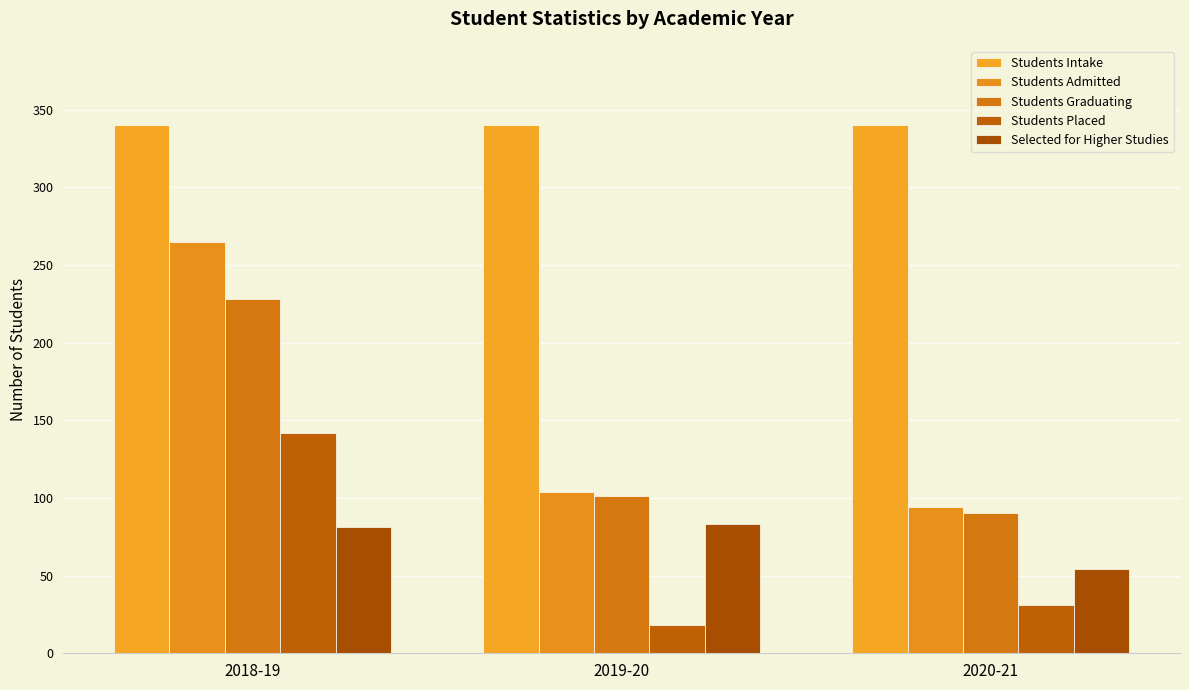

What is the minimum value for Students Admitted?

94